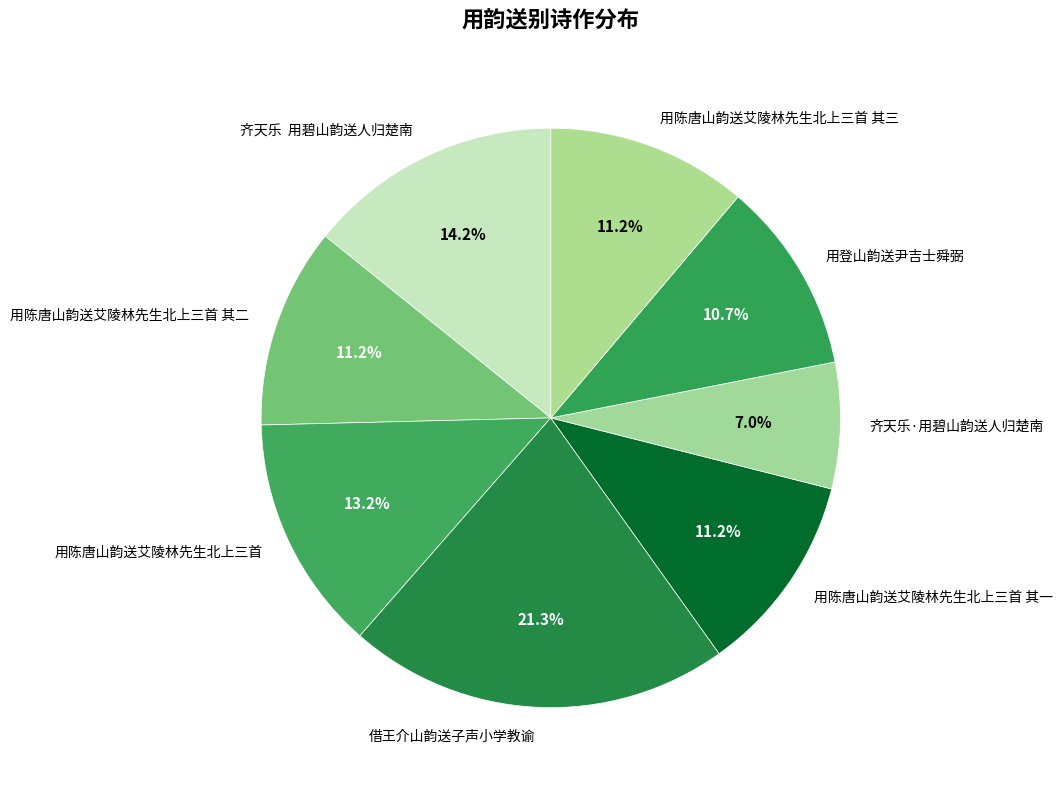

Which slice is the smallest?

齐天乐·用碧山韵送人归楚南